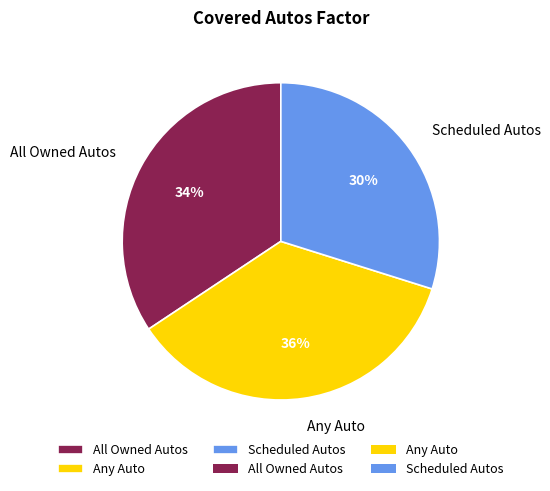

Does any single category account for the majority?

No